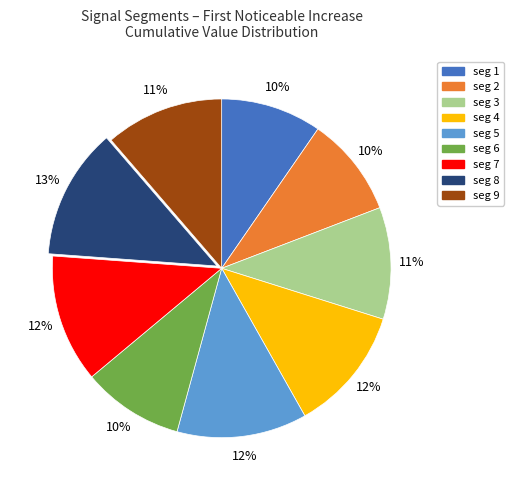

To the nearest percent, what is the difference between the largest and smallest slice percentages?

3%